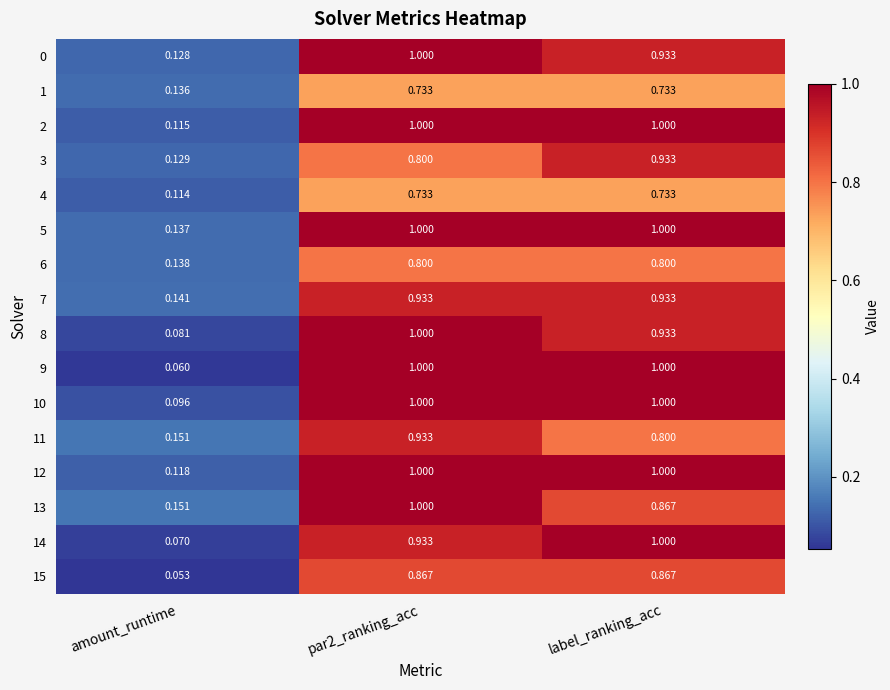

What is the greatest value displayed?

1.0